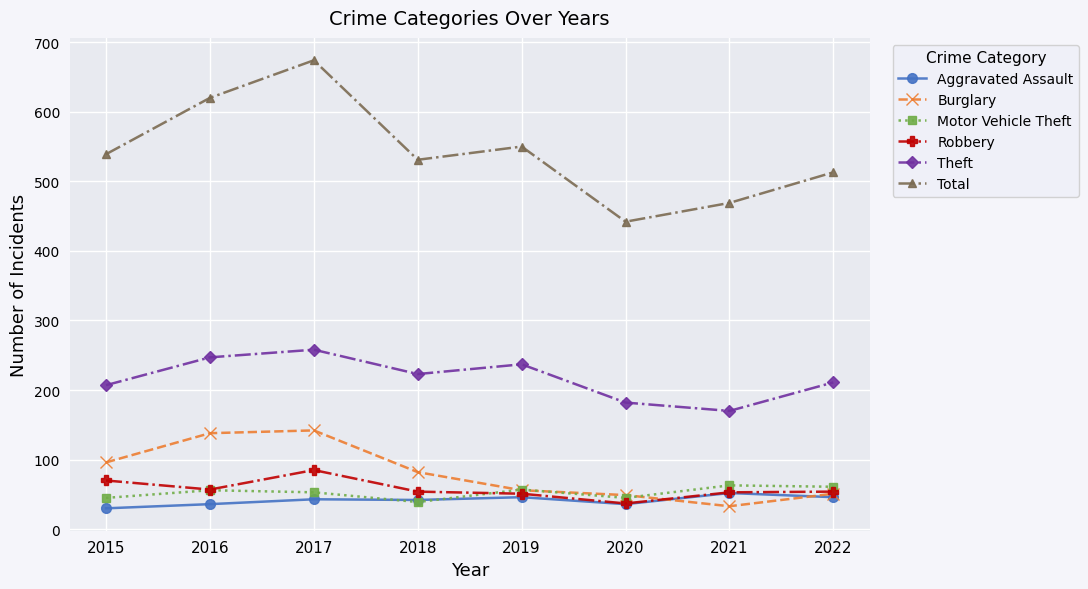

What is the sum of the Total values at 2020 and 2017?

1116